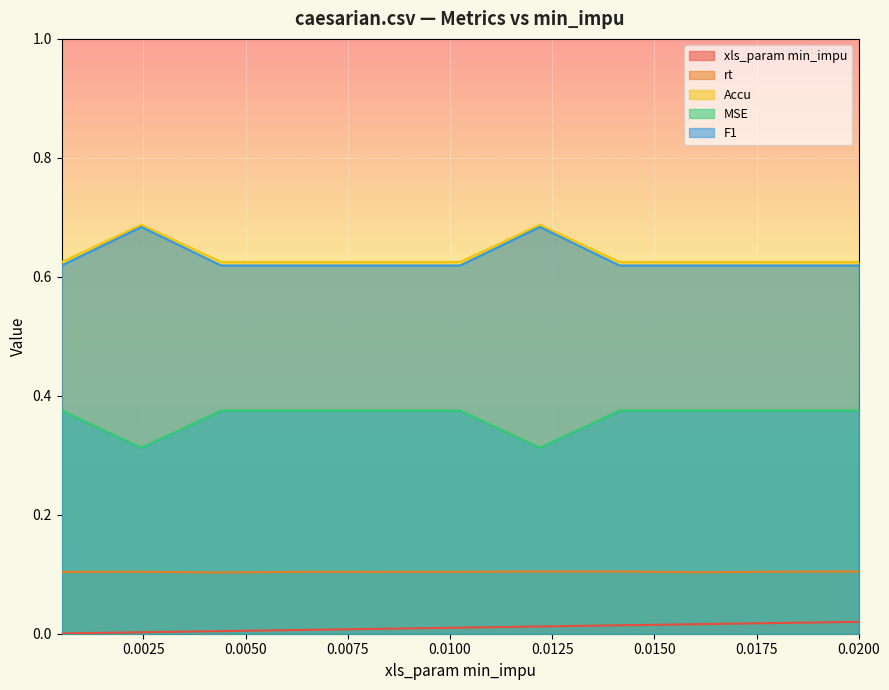

How many interior local valleys does the rt series have?

3